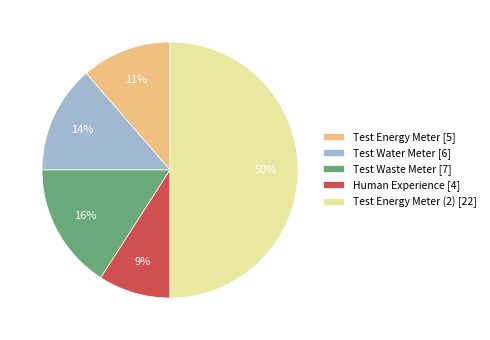

Does Test Water Meter [6] account for over 50% of the chart?

No